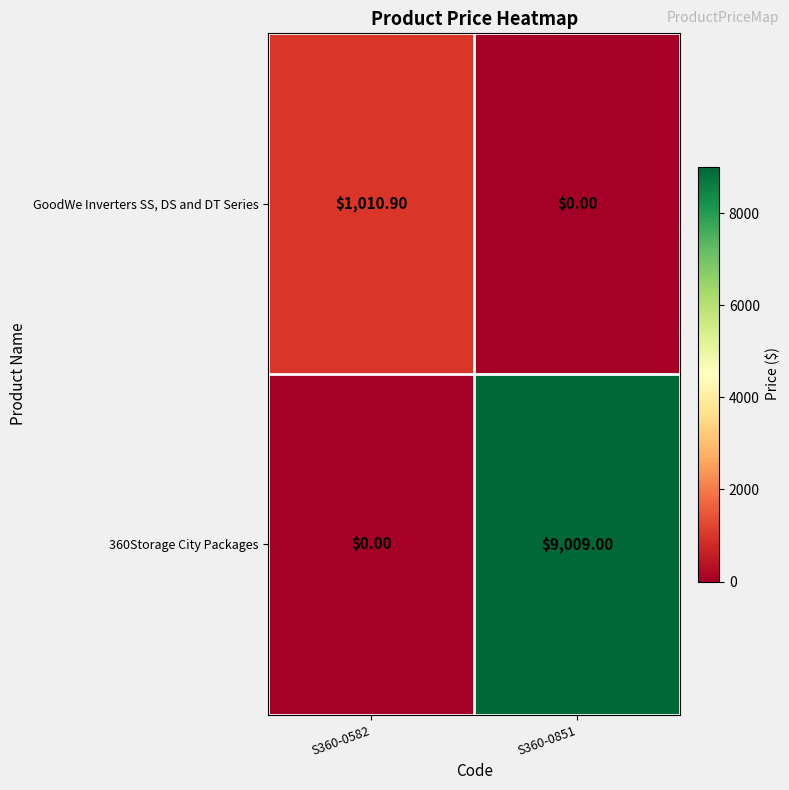

What is the difference between the GoodWe Inverters SS, DS and DT Series values at S360-0851 and S360-0582?

1010.9